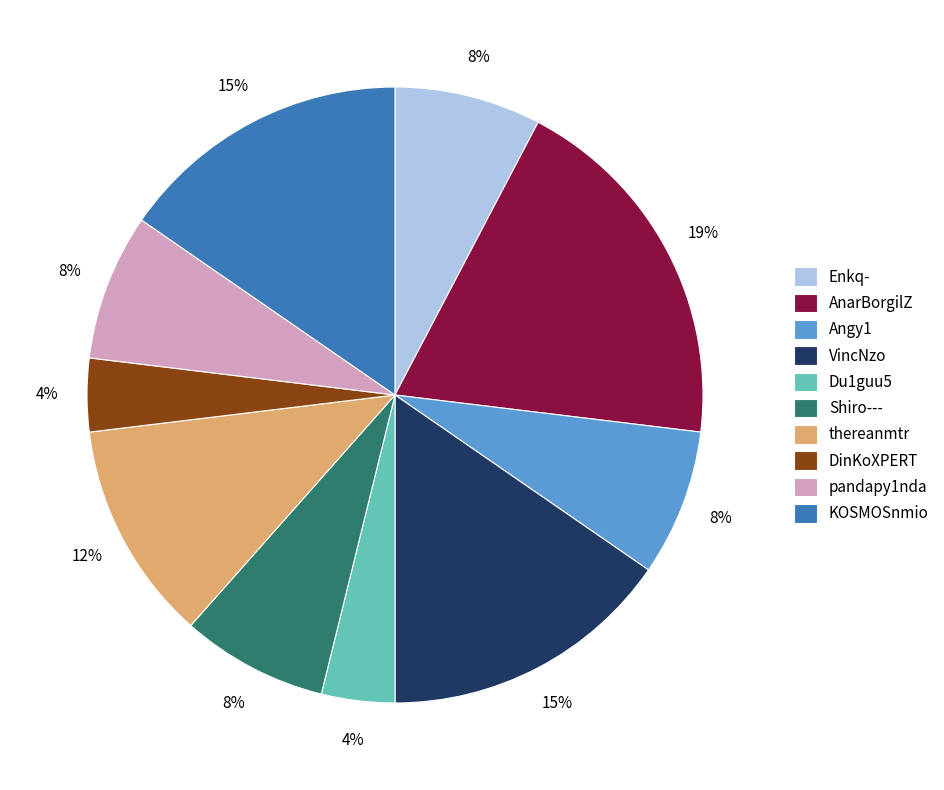

Does pandapy1nda account for over 50% of the chart?

No